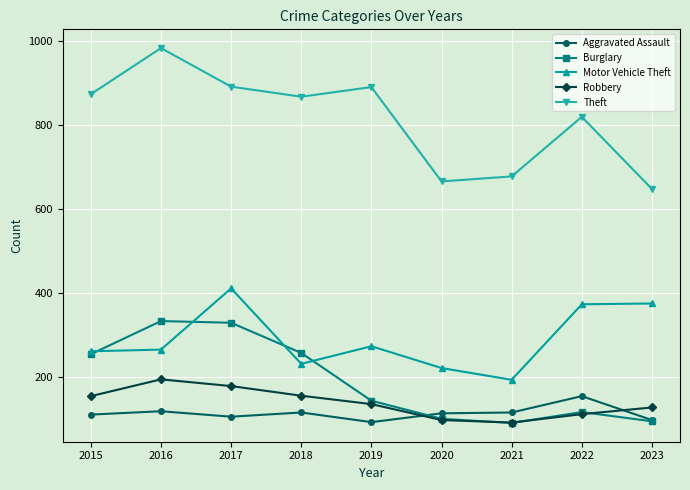

Which series has the largest total across all categories?

Theft